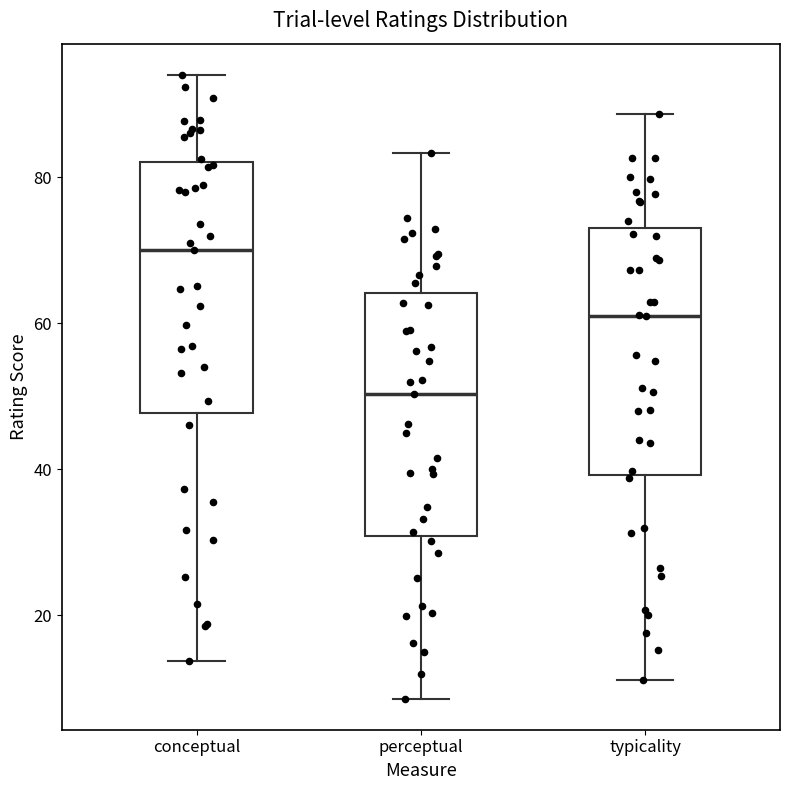

Reading left to right, read every box against the y-axis: the position of its median line, the range the box covers, and the ends of its whiskers. The values are not printed on the chart, so give them approximately, as read against the axis.

conceptual: median 70, box 48 to 82, whiskers 14 to 94
perceptual: median 50, box 30 to 64, whiskers 8 to 84
typicality: median 60, box 40 to 74, whiskers 12 to 88